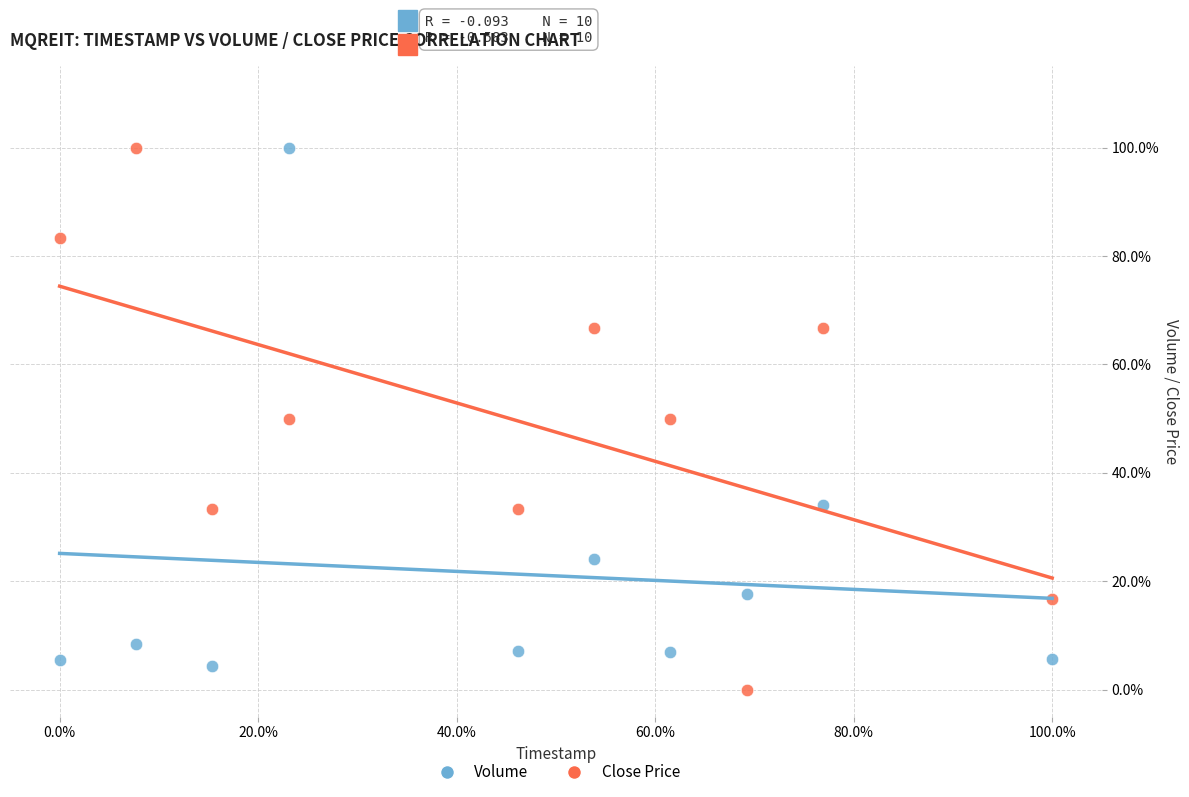

Which series has the largest Y range (max minus min)?

Close Price